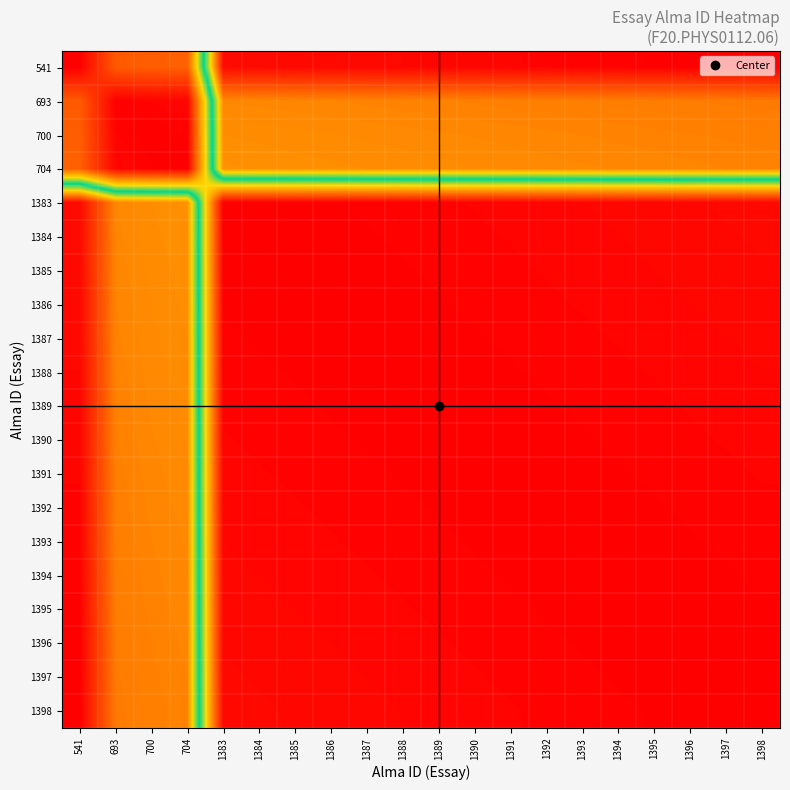

Reading left to right, extract all data points from this chart.

541: 541=0	693=152	700=159	704=163	1383=842	1384=843	1385=844	1386=845	1387=846	1388=847	1389=848	1390=849	1391=850	1392=851	1393=852	1394=853	1395=854	1396=855	1397=856	1398=857
693: 541=152	693=0	700=7	704=11	1383=690	1384=691	1385=692	1386=693	1387=694	1388=695	1389=696	1390=697	1391=698	1392=699	1393=700	1394=701	1395=702	1396=703	1397=704	1398=705
700: 541=159	693=7	700=0	704=4	1383=683	1384=684	1385=685	1386=686	1387=687	1388=688	1389=689	1390=690	1391=691	1392=692	1393=693	1394=694	1395=695	1396=696	1397=697	1398=698
704: 541=163	693=11	700=4	704=0	1383=679	1384=680	1385=681	1386=682	1387=683	1388=684	1389=685	1390=686	1391=687	1392=688	1393=689	1394=690	1395=691	1396=692	1397=693	1398=694
1383: 541=842	693=690	700=683	704=679	1383=0	1384=1	1385=2	1386=3	1387=4	1388=5	1389=6	1390=7	1391=8	1392=9	1393=10	1394=11	1395=12	1396=13	1397=14	1398=15
1384: 541=843	693=691	700=684	704=680	1383=1	1384=0	1385=1	1386=2	1387=3	1388=4	1389=5	1390=6	1391=7	1392=8	1393=9	1394=10	1395=11	1396=12	1397=13	1398=14
1385: 541=844	693=692	700=685	704=681	1383=2	1384=1	1385=0	1386=1	1387=2	1388=3	1389=4	1390=5	1391=6	1392=7	1393=8	1394=9	1395=10	1396=11	1397=12	1398=13
1386: 541=845	693=693	700=686	704=682	1383=3	1384=2	1385=1	1386=0	1387=1	1388=2	1389=3	1390=4	1391=5	1392=6	1393=7	1394=8	1395=9	1396=10	1397=11	1398=12
1387: 541=846	693=694	700=687	704=683	1383=4	1384=3	1385=2	1386=1	1387=0	1388=1	1389=2	1390=3	1391=4	1392=5	1393=6	1394=7	1395=8	1396=9	1397=10	1398=11
1388: 541=847	693=695	700=688	704=684	1383=5	1384=4	1385=3	1386=2	1387=1	1388=0	1389=1	1390=2	1391=3	1392=4	1393=5	1394=6	1395=7	1396=8	1397=9	1398=10
1389: 541=848	693=696	700=689	704=685	1383=6	1384=5	1385=4	1386=3	1387=2	1388=1	1389=0	1390=1	1391=2	1392=3	1393=4	1394=5	1395=6	1396=7	1397=8	1398=9
1390: 541=849	693=697	700=690	704=686	1383=7	1384=6	1385=5	1386=4	1387=3	1388=2	1389=1	1390=0	1391=1	1392=2	1393=3	1394=4	1395=5	1396=6	1397=7	1398=8
1391: 541=850	693=698	700=691	704=687	1383=8	1384=7	1385=6	1386=5	1387=4	1388=3	1389=2	1390=1	1391=0	1392=1	1393=2	1394=3	1395=4	1396=5	1397=6	1398=7
1392: 541=851	693=699	700=692	704=688	1383=9	1384=8	1385=7	1386=6	1387=5	1388=4	1389=3	1390=2	1391=1	1392=0	1393=1	1394=2	1395=3	1396=4	1397=5	1398=6
1393: 541=852	693=700	700=693	704=689	1383=10	1384=9	1385=8	1386=7	1387=6	1388=5	1389=4	1390=3	1391=2	1392=1	1393=0	1394=1	1395=2	1396=3	1397=4	1398=5
1394: 541=853	693=701	700=694	704=690	1383=11	1384=10	1385=9	1386=8	1387=7	1388=6	1389=5	1390=4	1391=3	1392=2	1393=1	1394=0	1395=1	1396=2	1397=3	1398=4
1395: 541=854	693=702	700=695	704=691	1383=12	1384=11	1385=10	1386=9	1387=8	1388=7	1389=6	1390=5	1391=4	1392=3	1393=2	1394=1	1395=0	1396=1	1397=2	1398=3
1396: 541=855	693=703	700=696	704=692	1383=13	1384=12	1385=11	1386=10	1387=9	1388=8	1389=7	1390=6	1391=5	1392=4	1393=3	1394=2	1395=1	1396=0	1397=1	1398=2
1397: 541=856	693=704	700=697	704=693	1383=14	1384=13	1385=12	1386=11	1387=10	1388=9	1389=8	1390=7	1391=6	1392=5	1393=4	1394=3	1395=2	1396=1	1397=0	1398=1
1398: 541=857	693=705	700=698	704=694	1383=15	1384=14	1385=13	1386=12	1387=11	1388=10	1389=9	1390=8	1391=7	1392=6	1393=5	1394=4	1395=3	1396=2	1397=1	1398=0